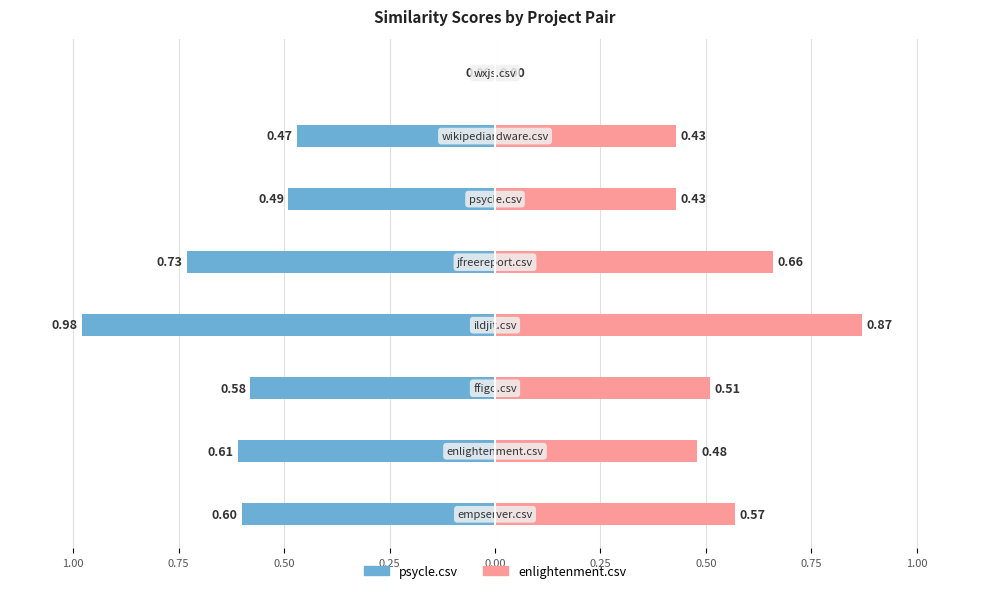

Is it true that enlightenment.csv equals 0.2 at 0.25?

False